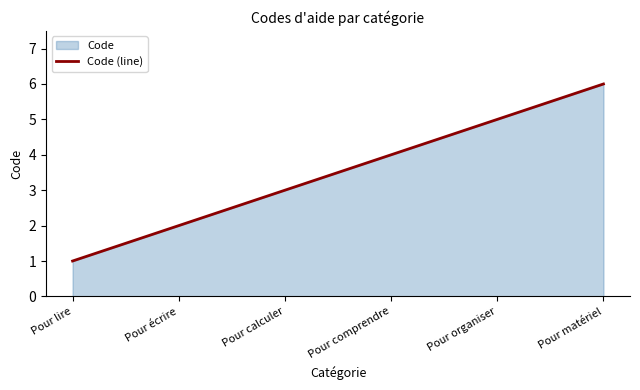

Reading right to left, extract all data points from this chart.

6	5	4	3	2	1